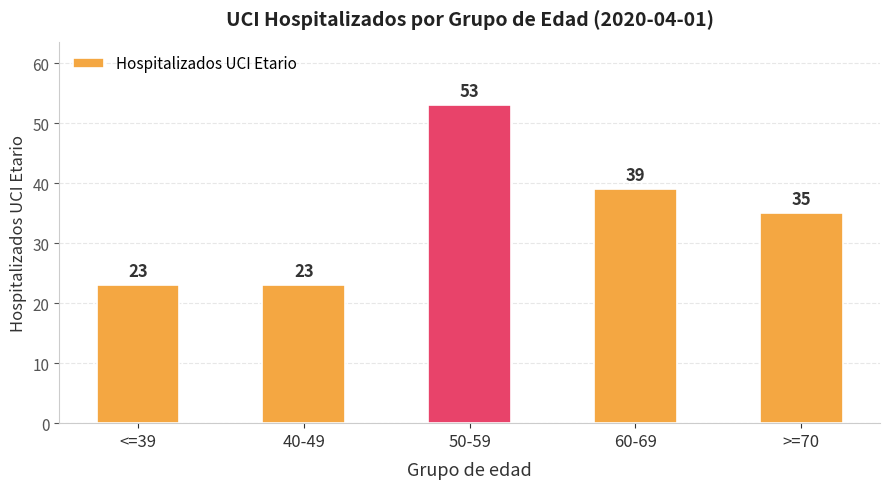

Are the bars grouped side by side (vs. stacked)?

No